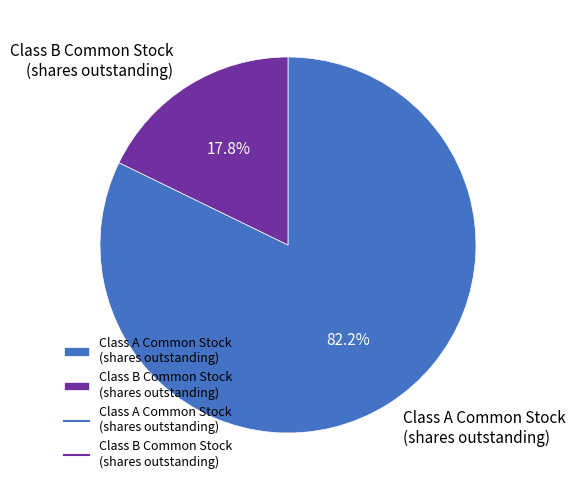

Which slice is the smallest?

Class B Common Stock (shares outstanding)